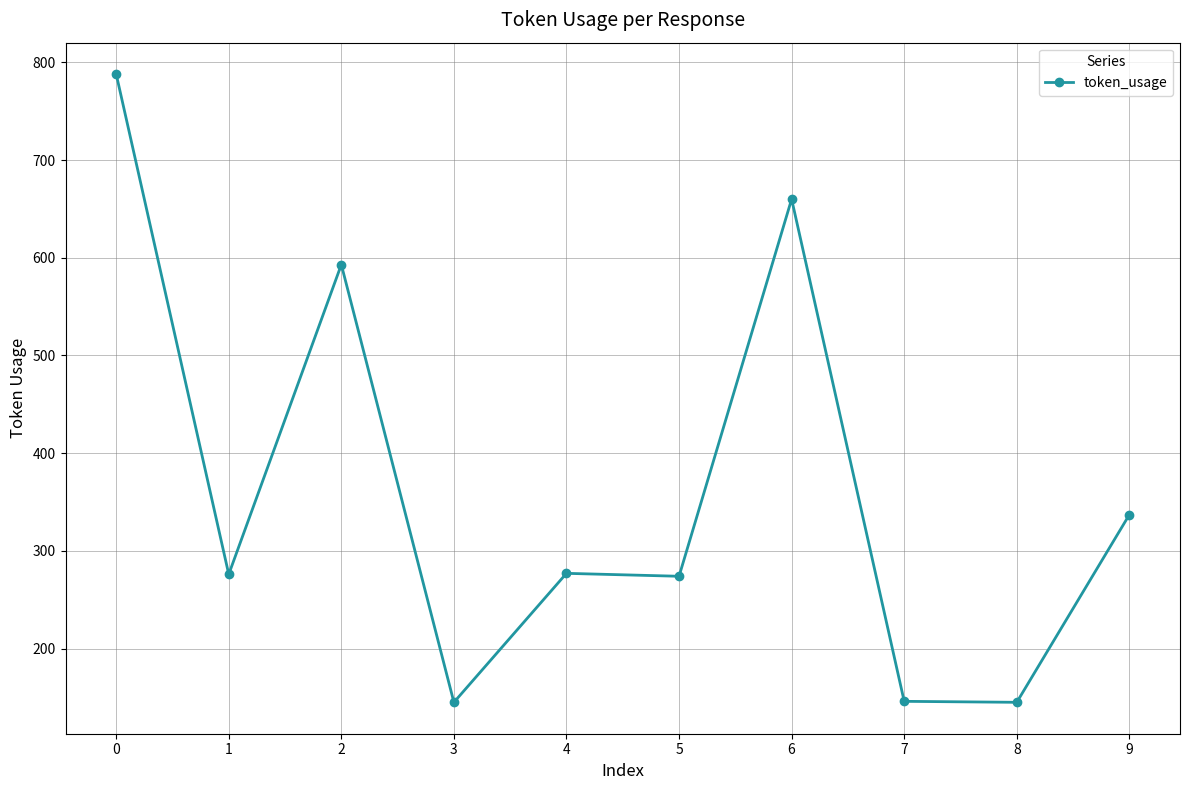

What is the ratio of the value at 0 to the value at 8?

5.4